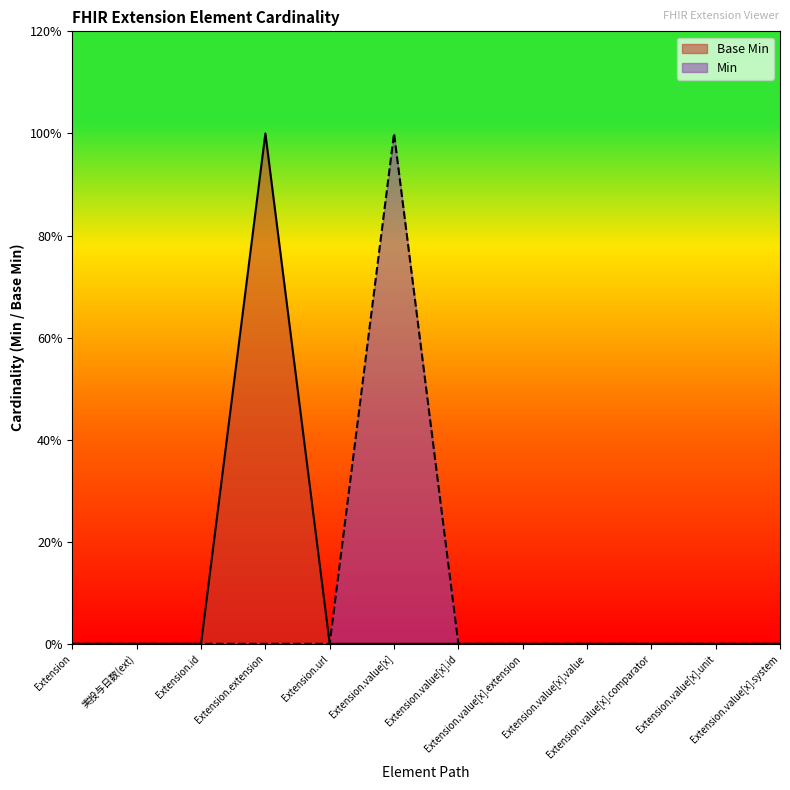

At which category does Base Min reach its first local peak?

Extension.extension